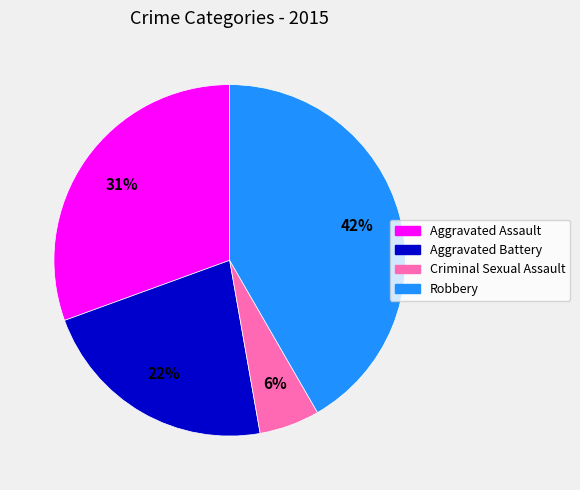

To the nearest percent, what is the difference between the largest and smallest slice percentages?

36%